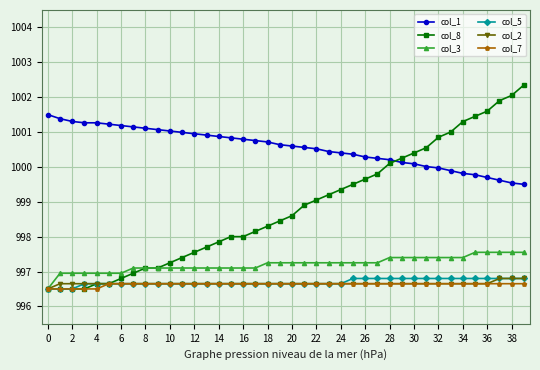

Which series has the largest total across all categories?

col_1